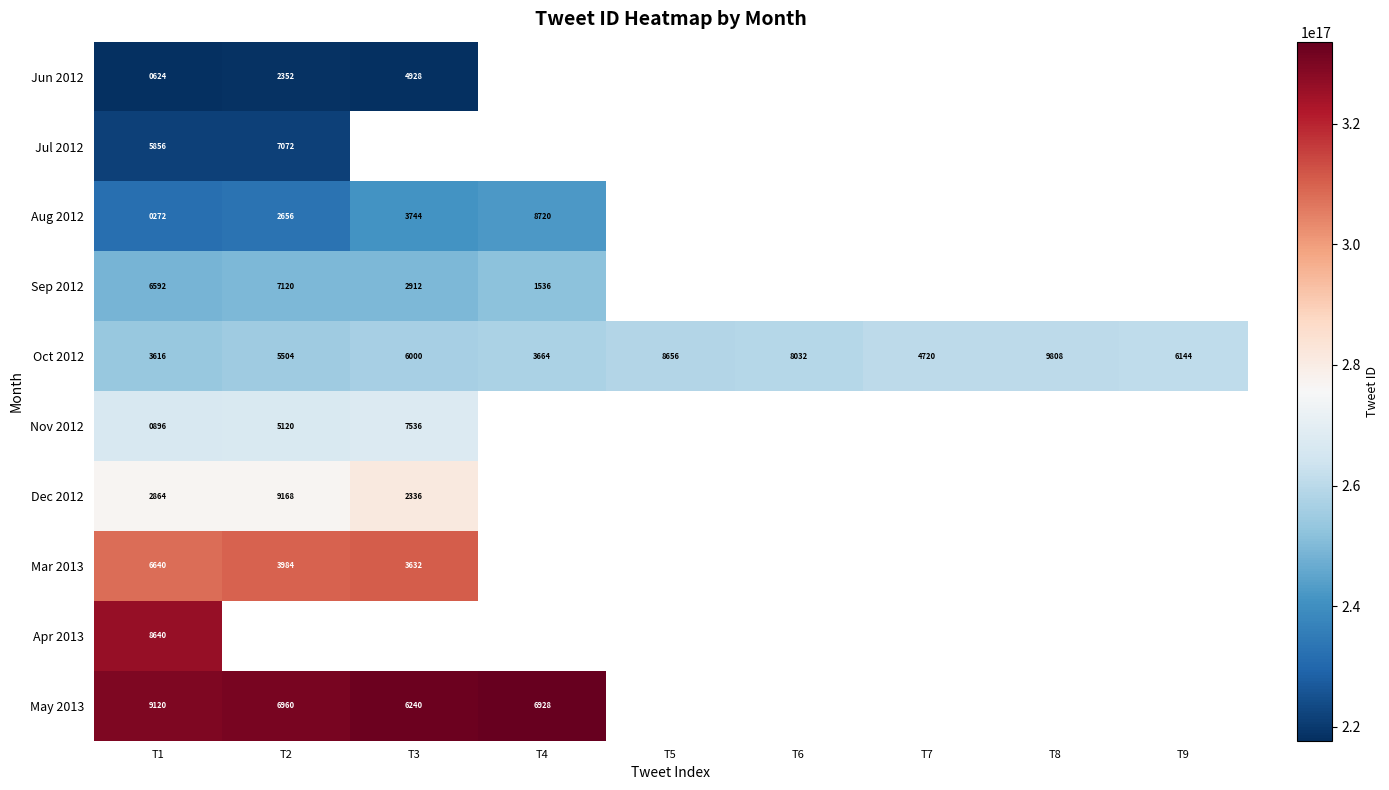

The value of Oct 2012 at T3 is 9031. True or false?

False